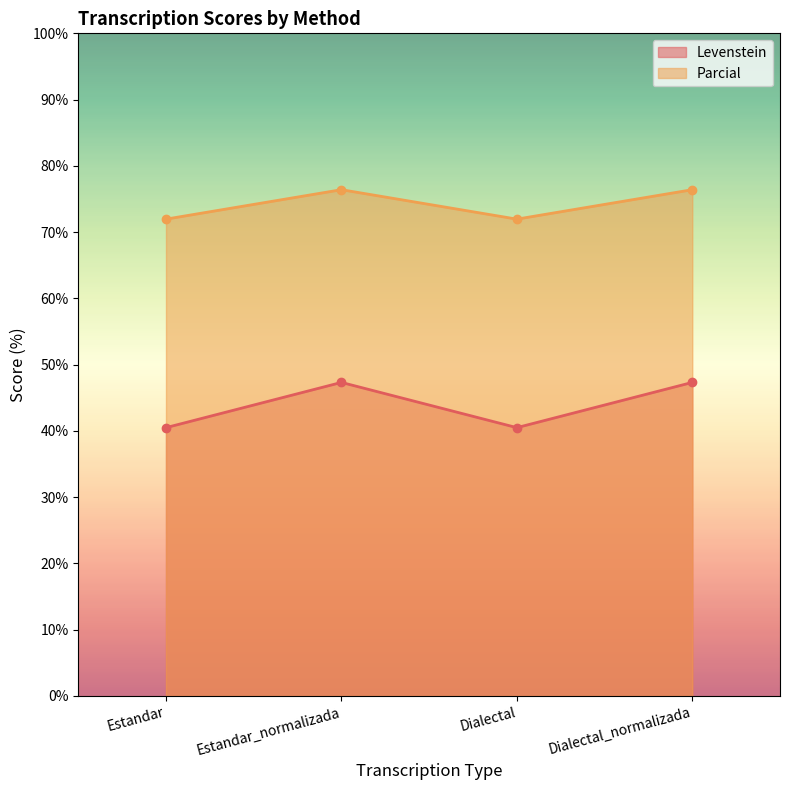

True or false: Levenstein and Parcial intersect in this chart.

False